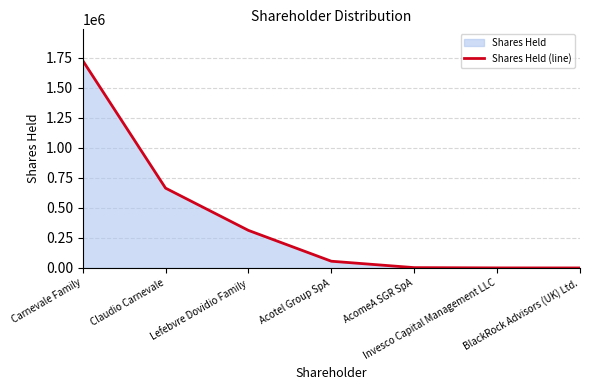

What is the change in value from Acotel Group SpA to AcomeA SGR SpA?

-53327